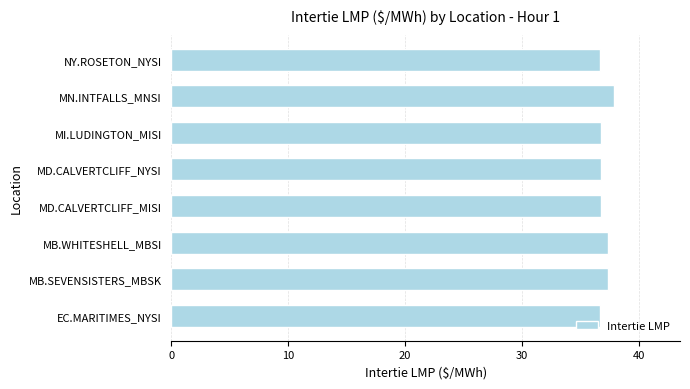

What is the sum of all values?

296.3